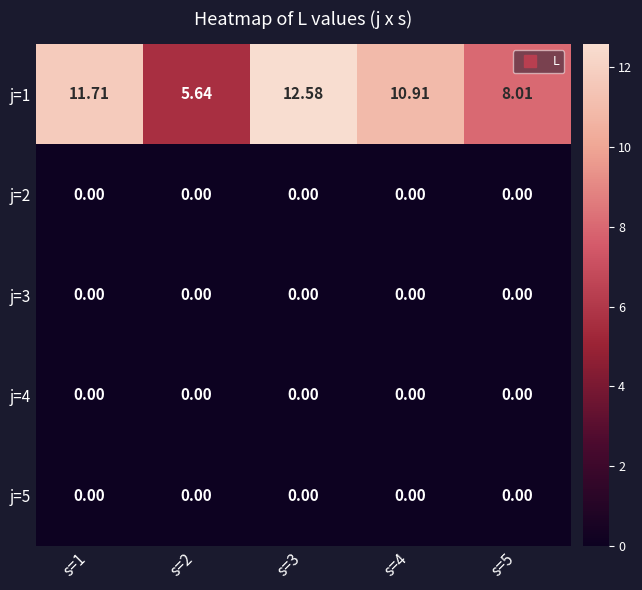

Is the value of j=1 at s=3 greater than the value of j=3 at s=5?

Yes